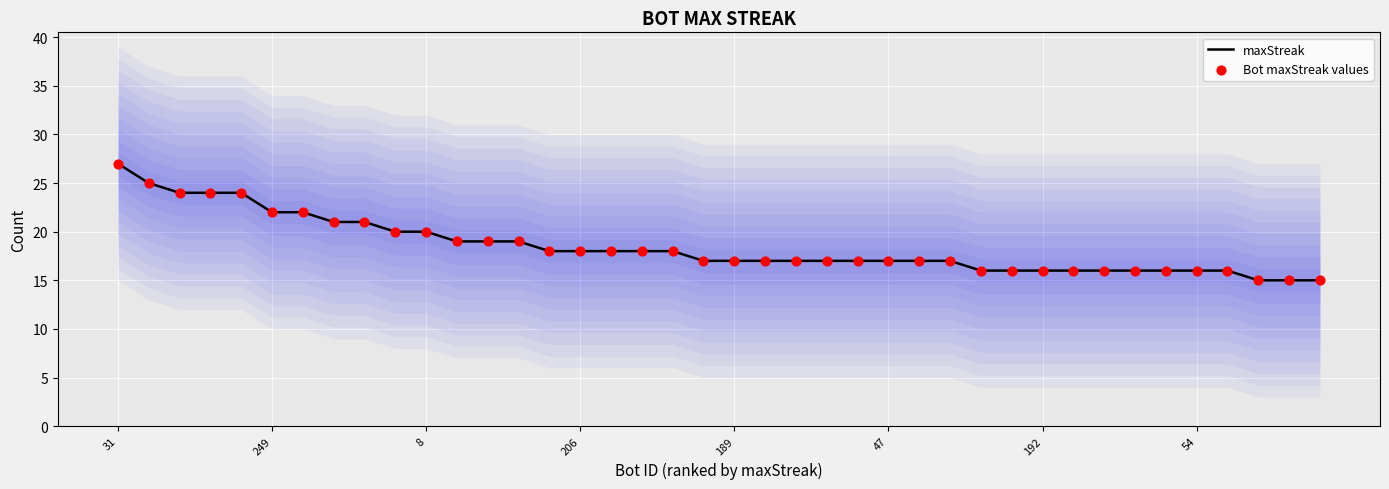

Which series has the largest total across all categories?

maxStreak